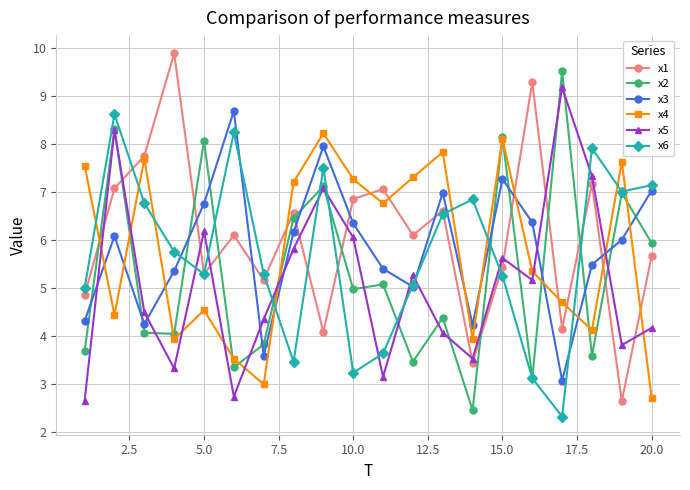

How many interior local valleys does the x1 series have?

7